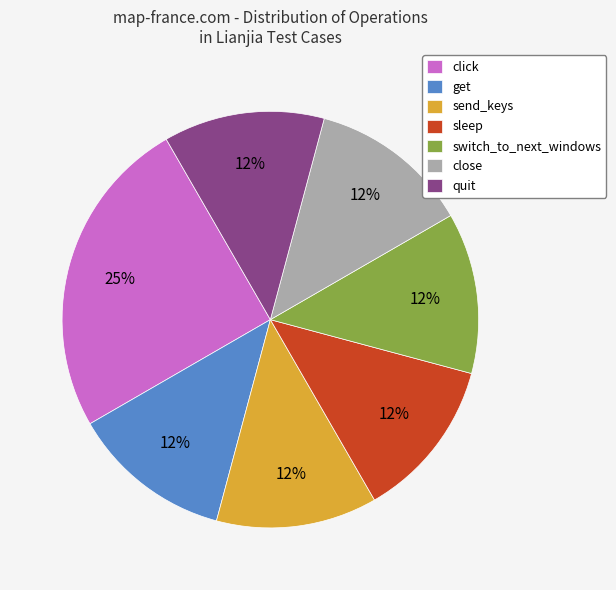

What is the ratio of the value at sleep to the value at switch_to_next_windows?

1.0